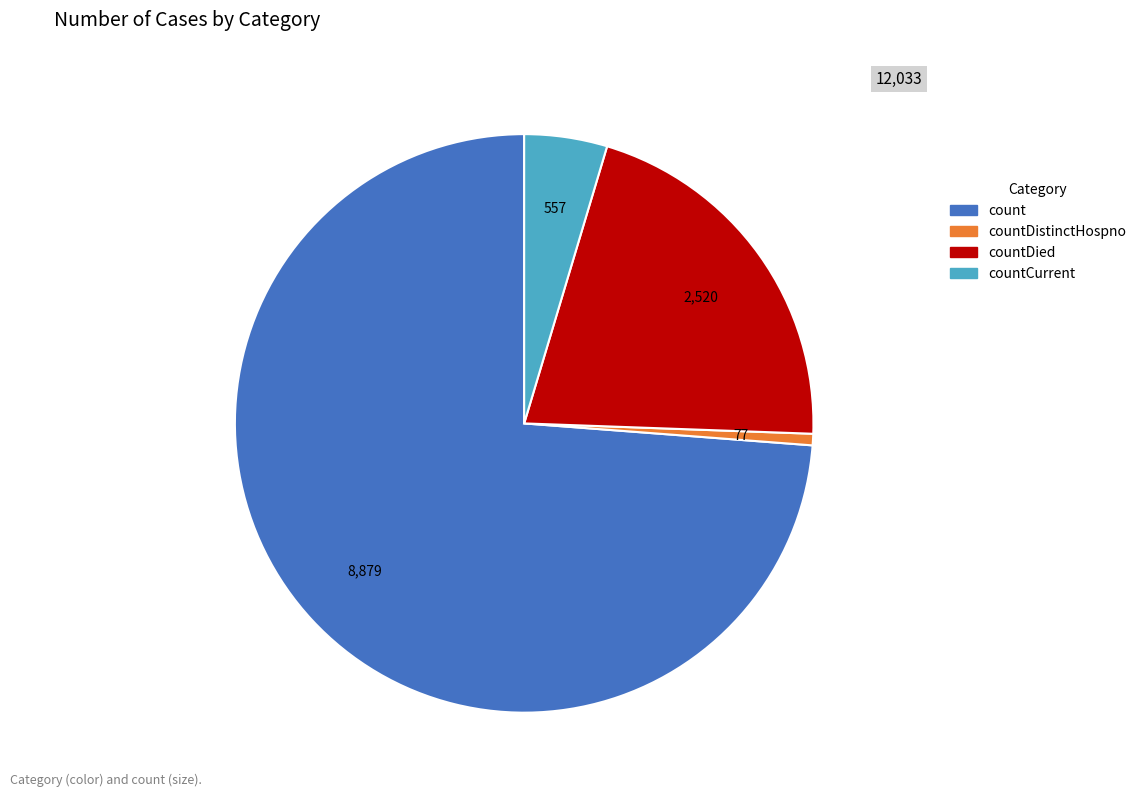

Is there any slice that represents more than half of the pie?

Yes